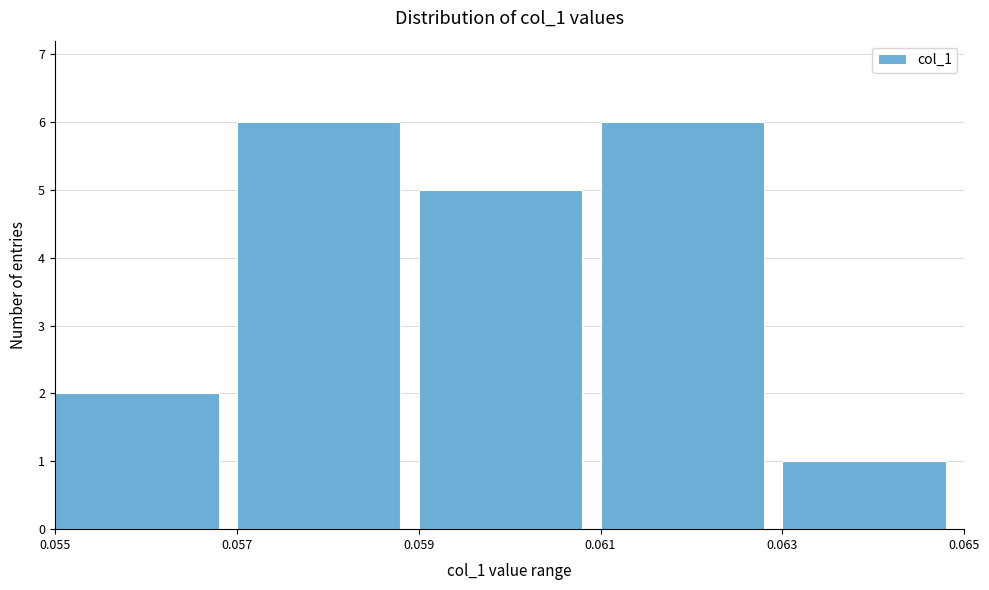

Reading left to right, list every bar in this chart as the range it spans on the x-axis followed by its height. The values are not printed on the chart, so give them approximately, as read against the axis.

0.055 to 0.057: 2
0.057 to 0.059: 6
0.059 to 0.061: 5
0.061 to 0.063: 6
0.063 to 0.065: 1